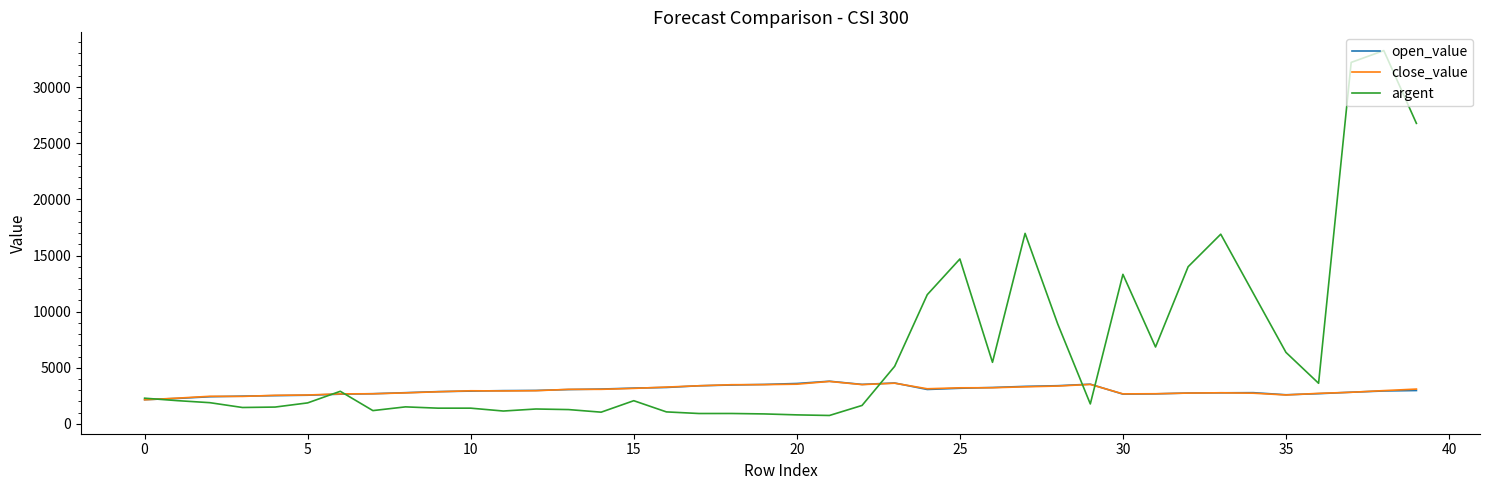

Which series has the widest spread of values?

argent